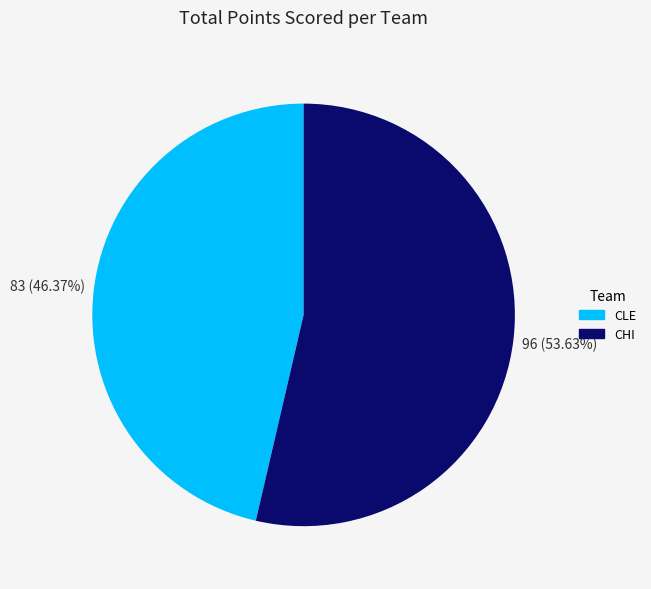

Which category has the smallest portion of the pie?

CLE